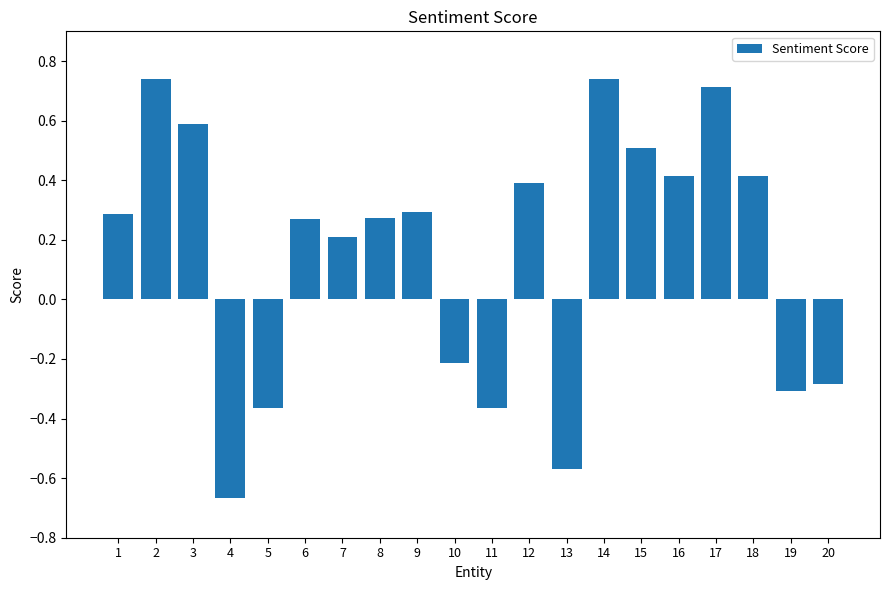

The chart shows a value of 0.4 at 12. True or false?

True